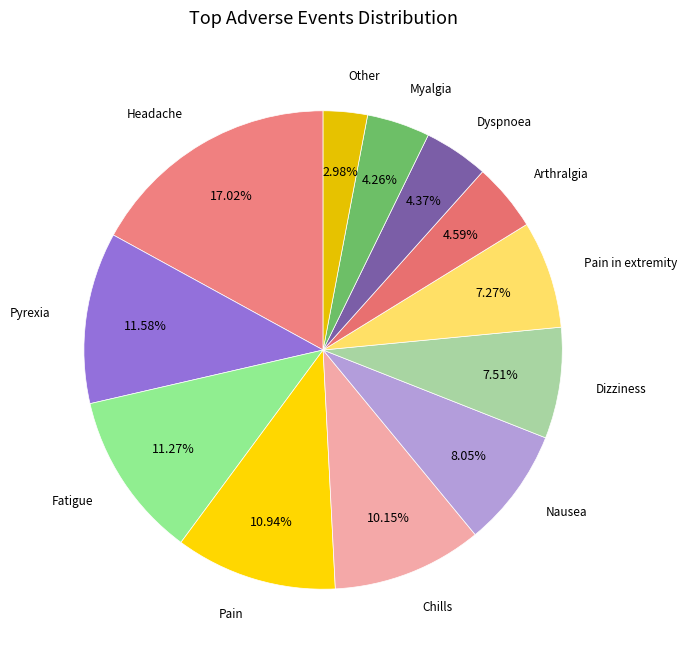

Count the number of slices in the pie.

12